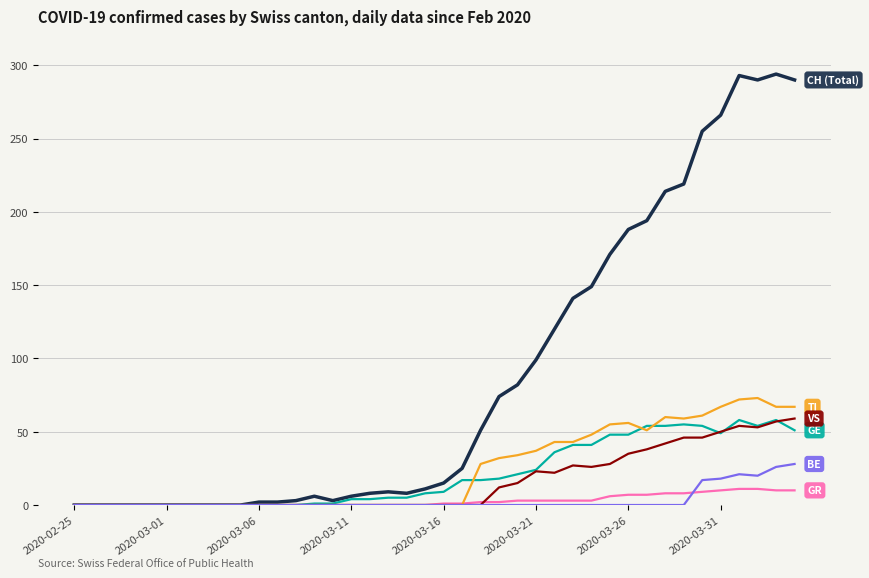

What is the greatest value displayed?

294